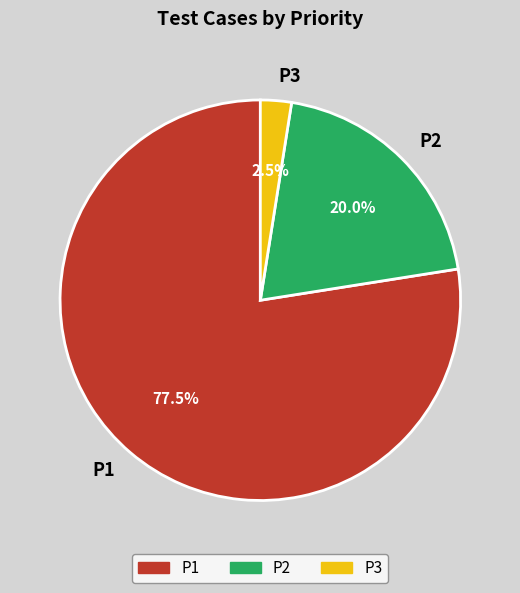

What is the largest slice in the pie chart?

P1